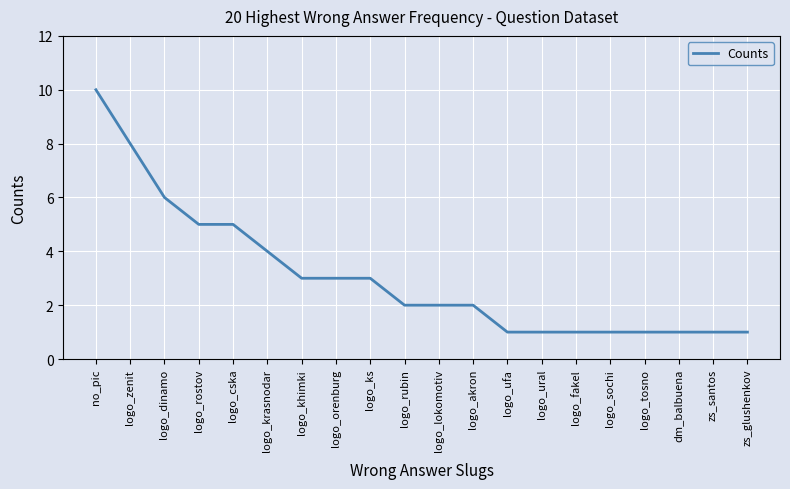

At which category does the chart reach its peak across all series?

no_pic